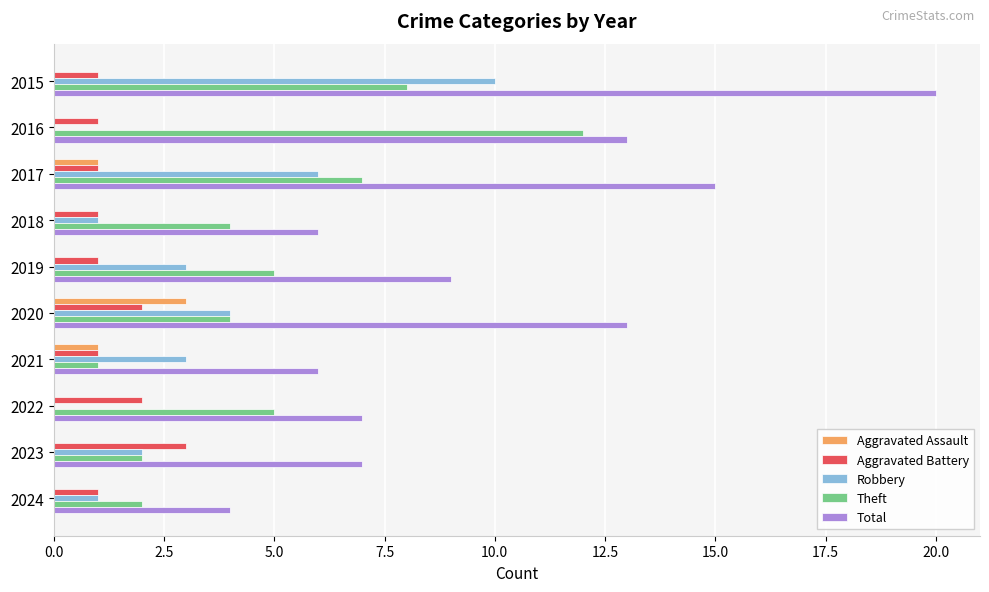

What is the sum of the Aggravated Assault values at 2020 and 2015?

3